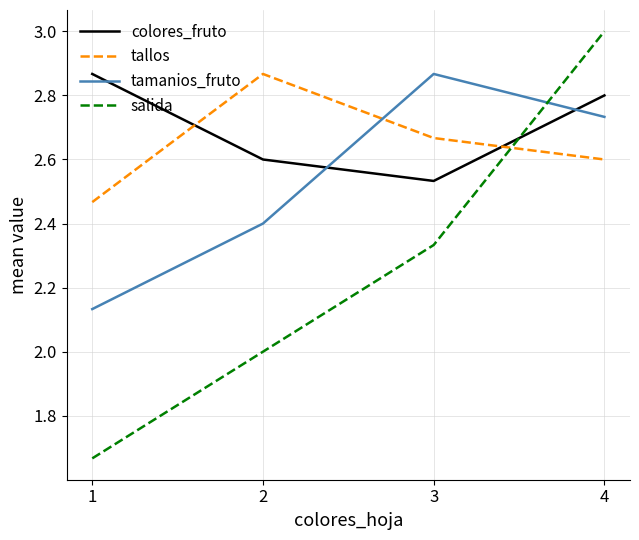

What is the greatest value displayed?

3.0